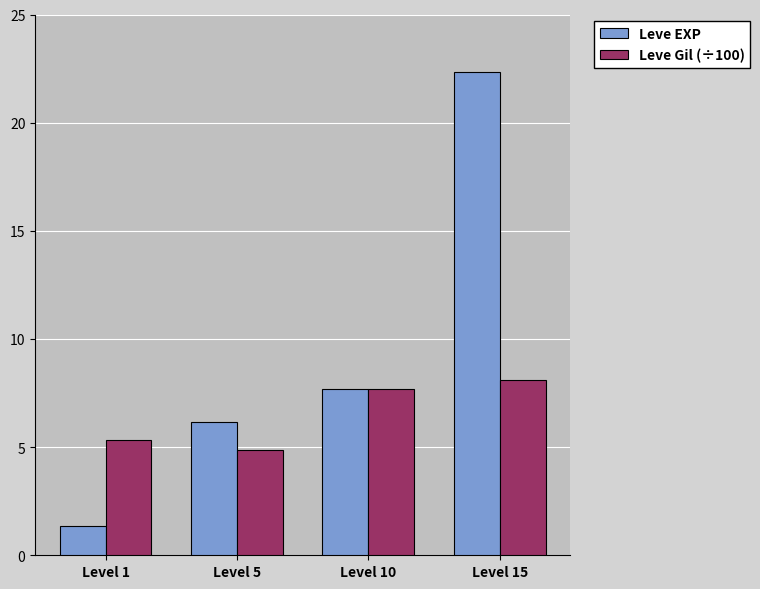

At which label is Leve Gil (÷100) closest to 6?

Level 1